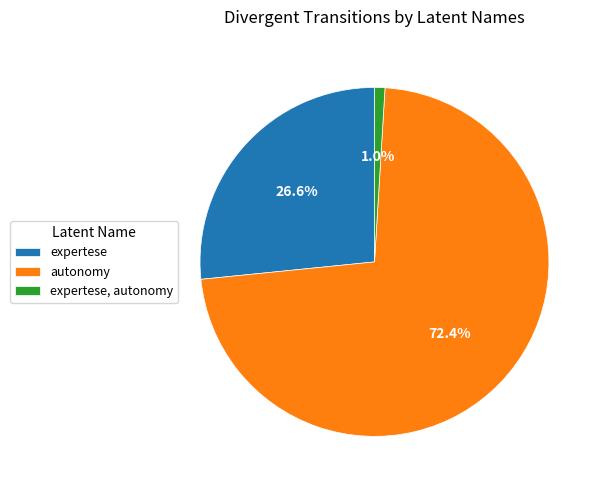

What is the ratio of the value at expertese to the value at autonomy?

0.4